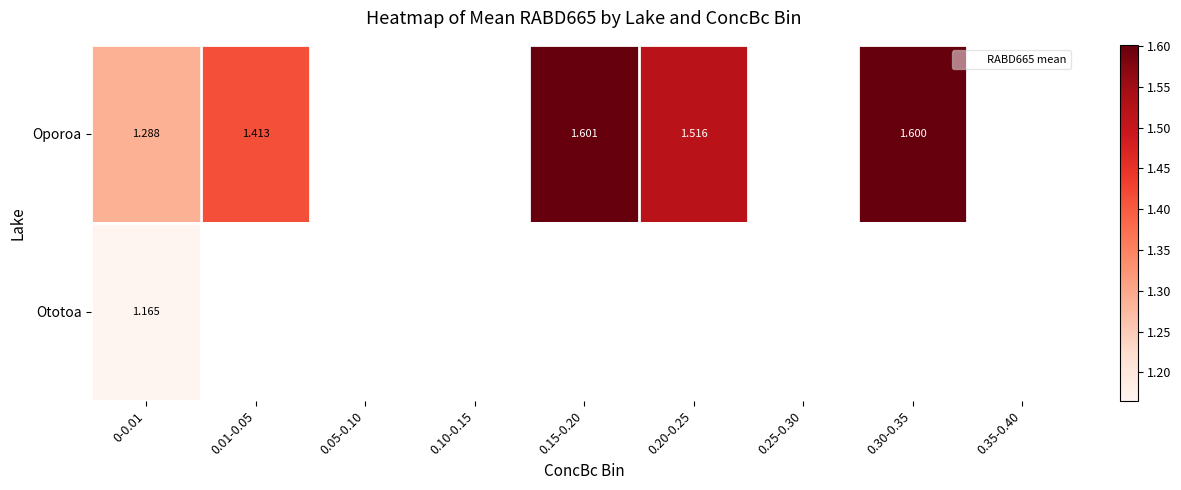

Is it true that Oporoa equals 1.9 at 0-0.01?

False